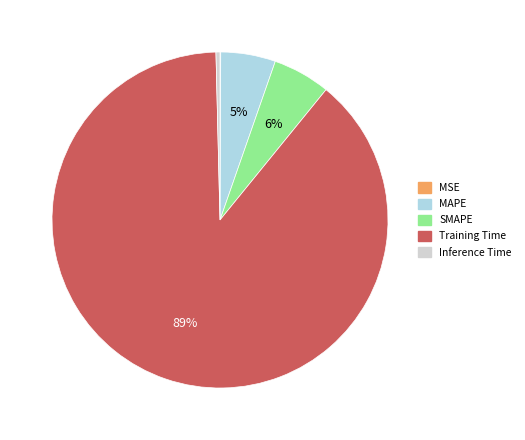

Does any single category account for the majority?

Yes